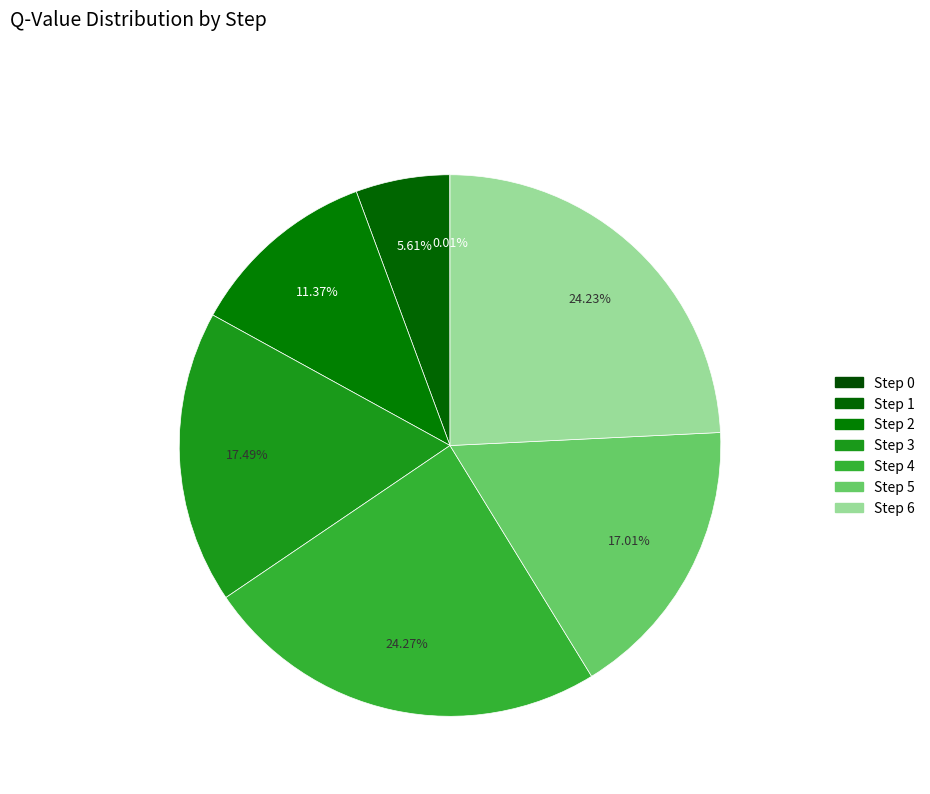

What percentage do Step 4 and Step 5 together represent?

41.3%